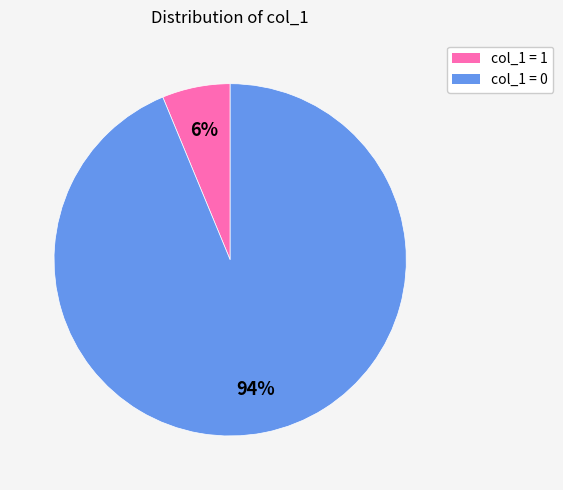

To the nearest percent, what is the average slice percentage?

50%